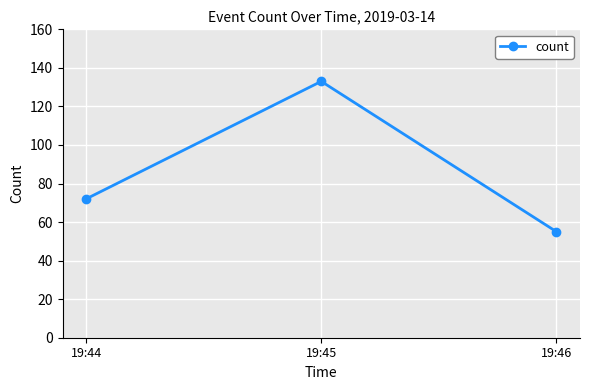

What is the difference between the values at 19:44 and 19:46?

17